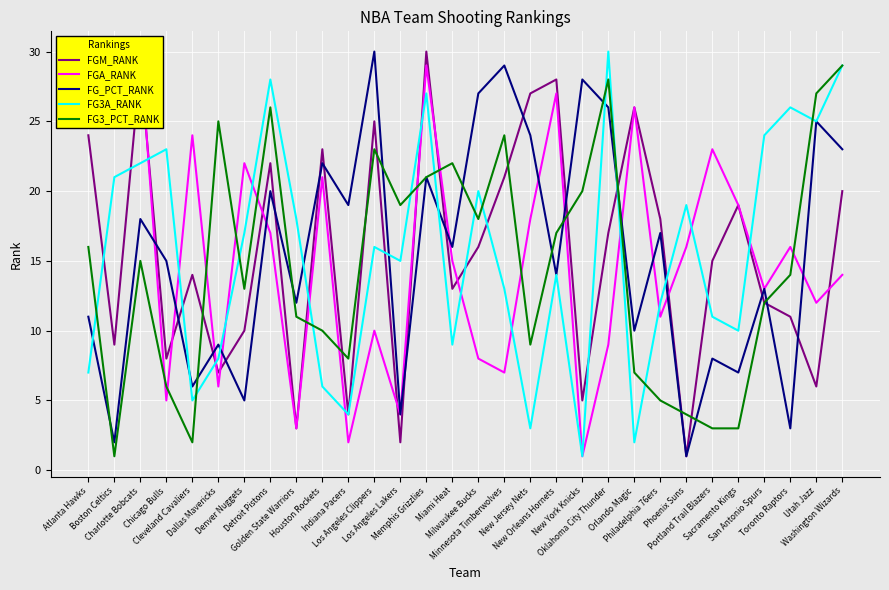

What is the difference between the maximum and minimum values in the FG3_PCT_RANK series?

28